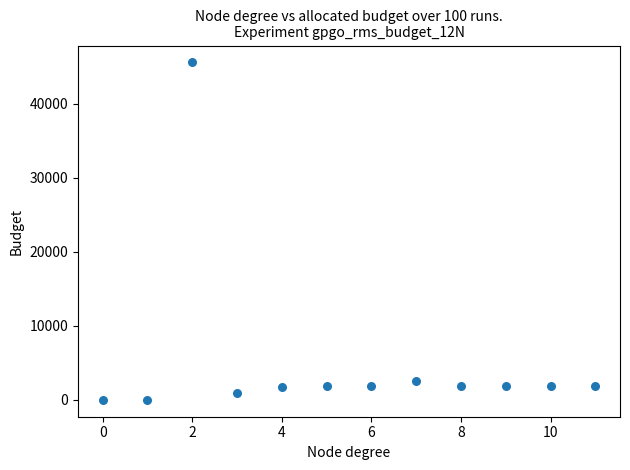

What is the range of Y values (max minus min)?

45615